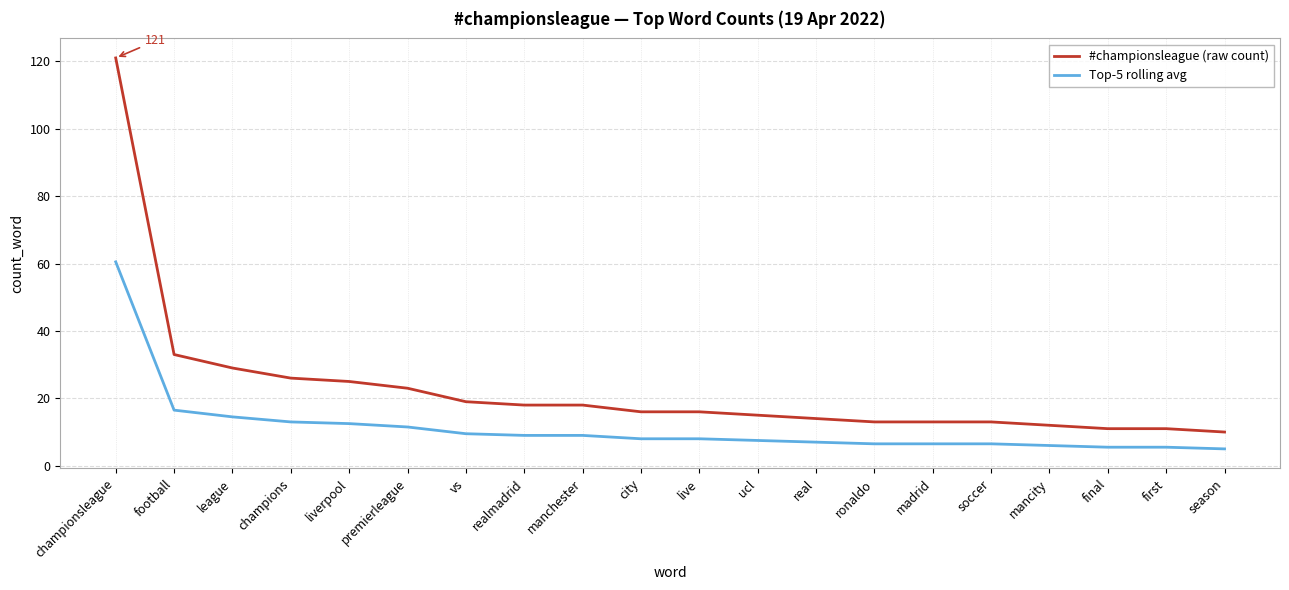

What is the difference between the #championsleague (raw count) values at final and ronaldo?

2.0